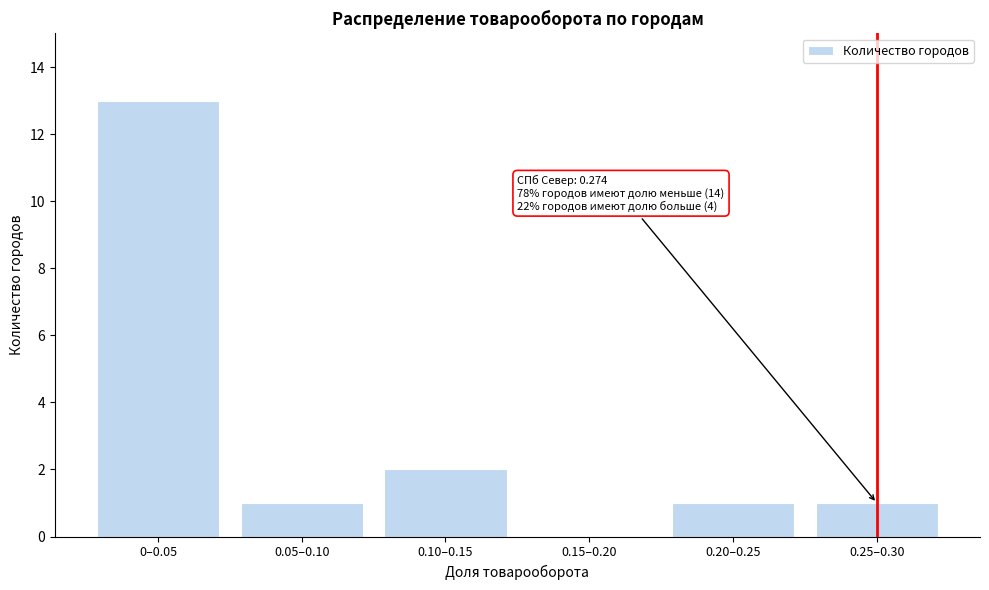

Reading left to right, list all the values displayed in this chart.

0–0.05=13	0.05–0.10=1	0.10–0.15=2	0.15–0.20=0	0.20–0.25=1	0.25–0.30=1